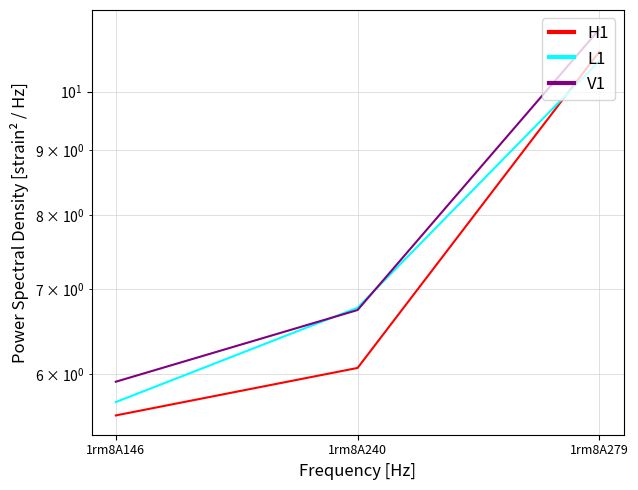

Which label corresponds to the smallest value in the chart?

1rm8A146